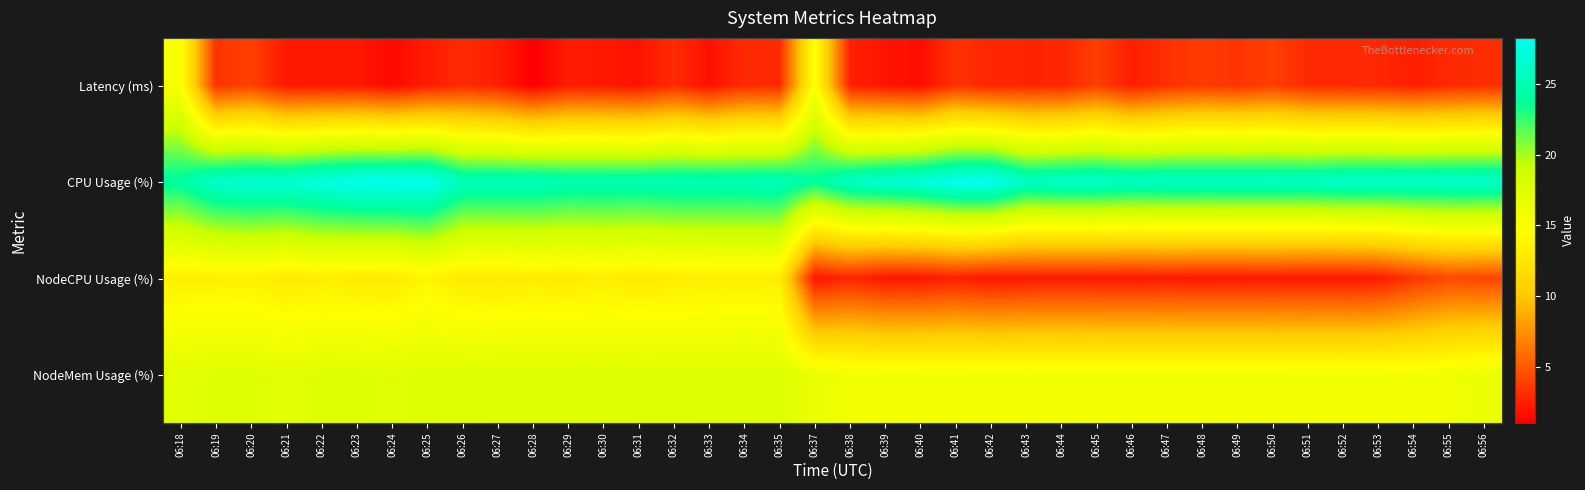

At which category is the sum across all series the highest?

06:18